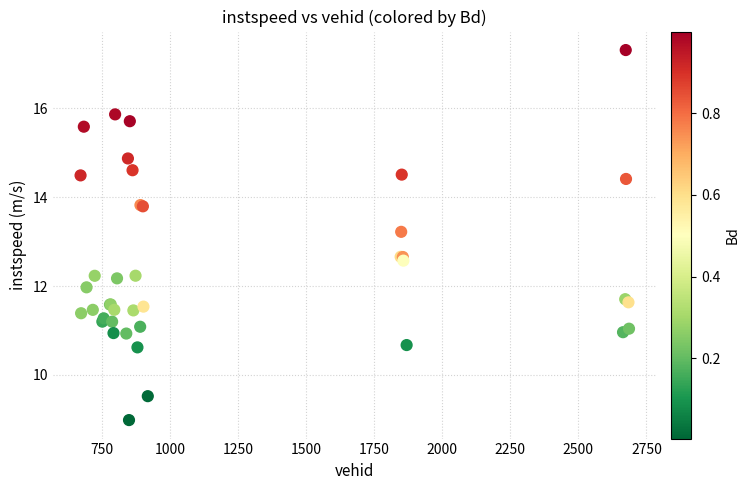

What Y value in the scatter plot is closest to 13?

13.2